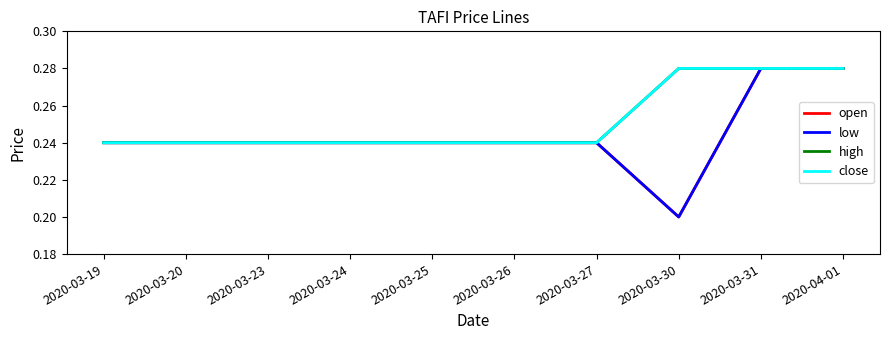

Reading right to left, list all the values displayed in this chart.

open: 2020-04-01=0.3	2020-03-31=0.3	2020-03-30=0.2	2020-03-27=0.2	2020-03-26=0.2	2020-03-25=0.2	2020-03-24=0.2	2020-03-23=0.2	2020-03-20=0.2	2020-03-19=0.2
low: 2020-04-01=0.3	2020-03-31=0.3	2020-03-30=0.2	2020-03-27=0.2	2020-03-26=0.2	2020-03-25=0.2	2020-03-24=0.2	2020-03-23=0.2	2020-03-20=0.2	2020-03-19=0.2
high: 2020-04-01=0.3	2020-03-31=0.3	2020-03-30=0.3	2020-03-27=0.2	2020-03-26=0.2	2020-03-25=0.2	2020-03-24=0.2	2020-03-23=0.2	2020-03-20=0.2	2020-03-19=0.2
close: 2020-04-01=0.3	2020-03-31=0.3	2020-03-30=0.3	2020-03-27=0.2	2020-03-26=0.2	2020-03-25=0.2	2020-03-24=0.2	2020-03-23=0.2	2020-03-20=0.2	2020-03-19=0.2